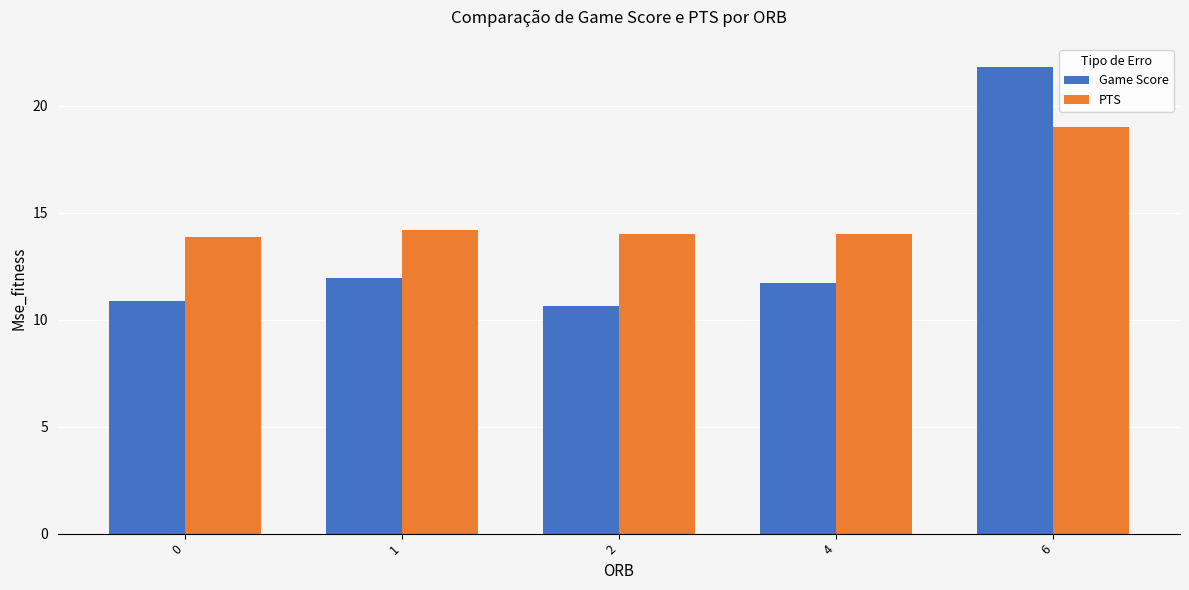

Is it true that PTS equals 14.0 at 4?

True